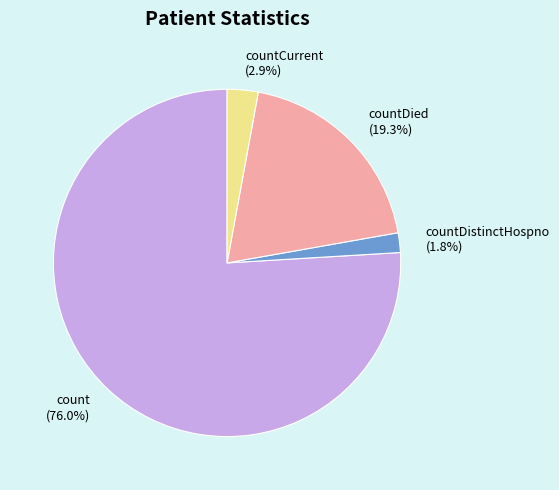

Between countDistinctHospno (1.8%) and countCurrent (2.9%), which is larger?

countCurrent (2.9%)